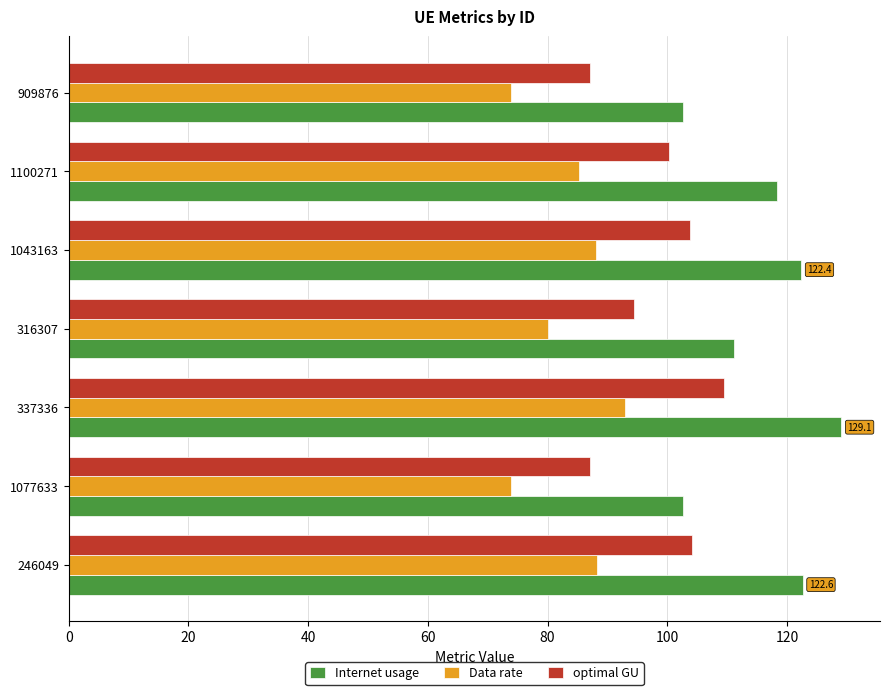

At 246049, list the series in order from largest to smallest.

Internet usage, optimal GU, Data rate